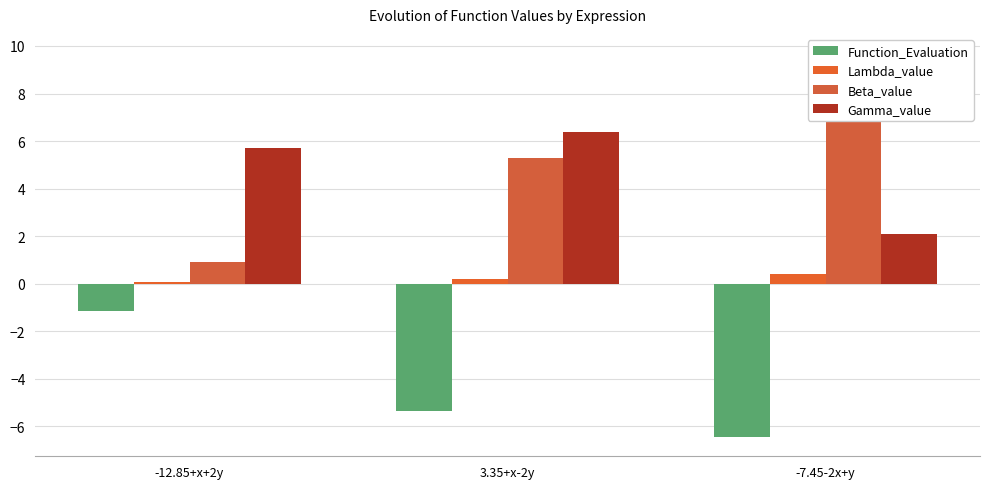

What is the difference between the maximum and second lowest values in the Function_Evaluation series?

4.2